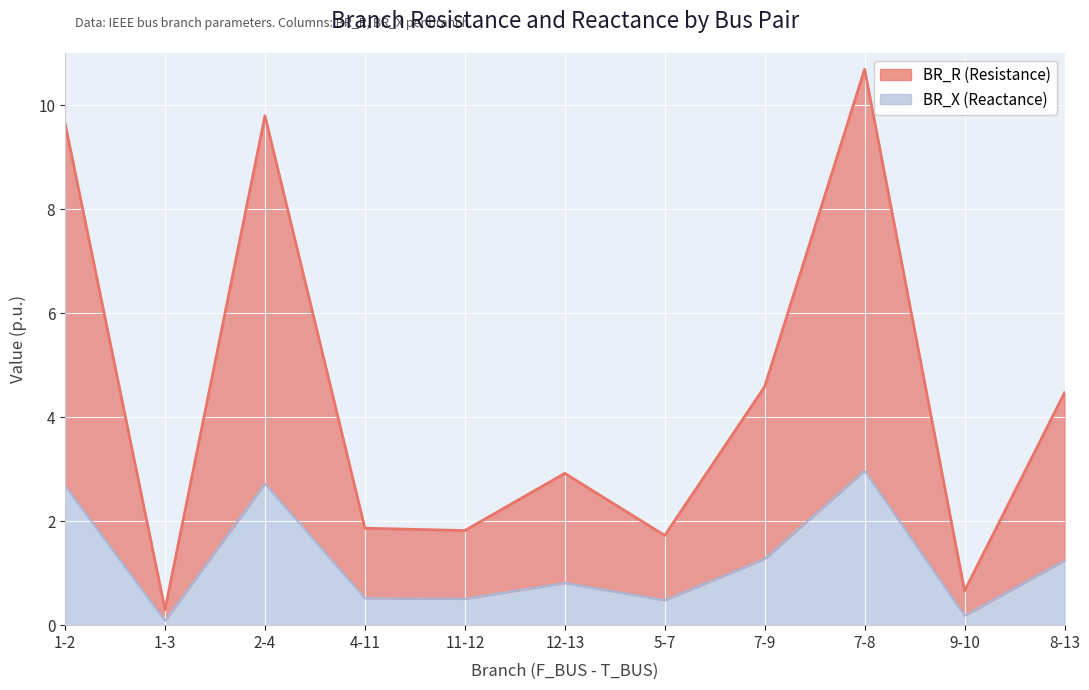

At which category does the chart reach its peak across all series?

7-8